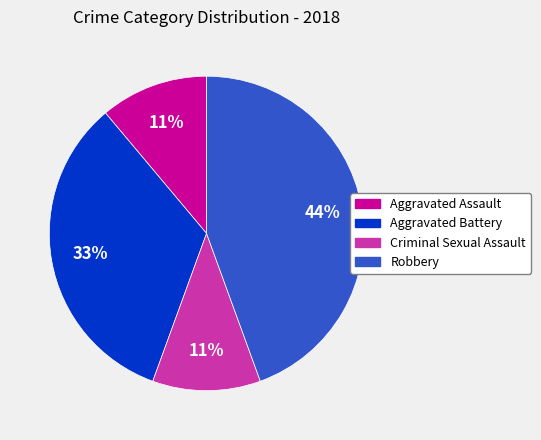

Does any single category account for the majority?

No